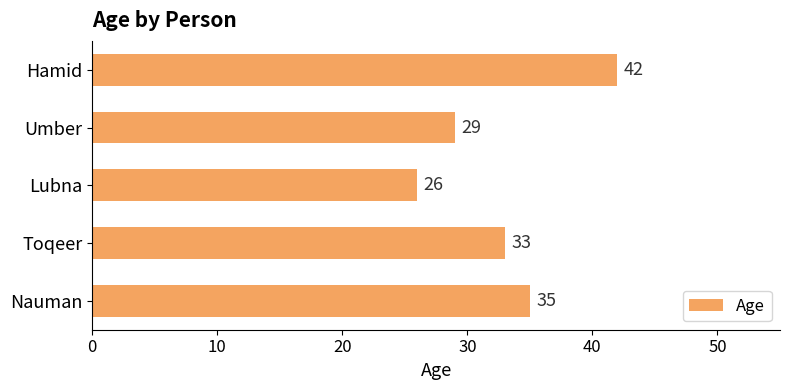

Between Hamid and Toqeer, which is larger?

Hamid